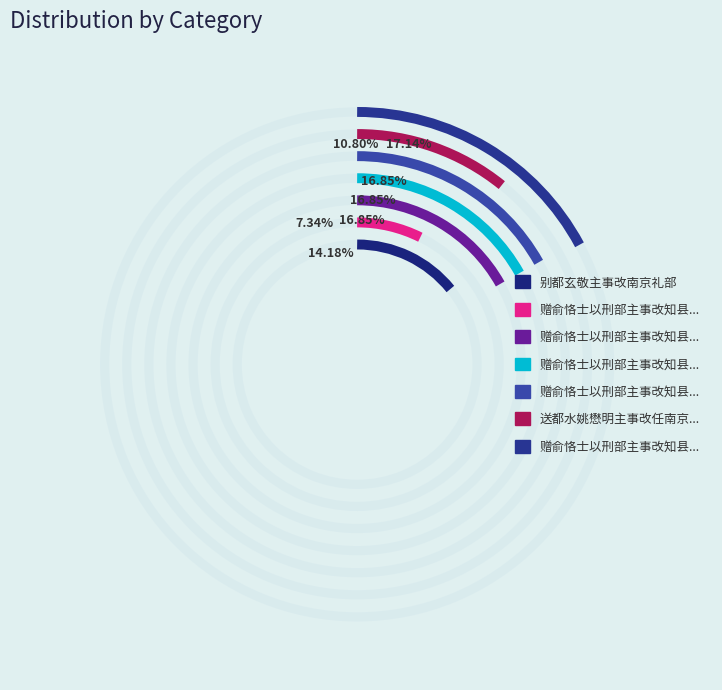

Does any single category account for the majority?

No